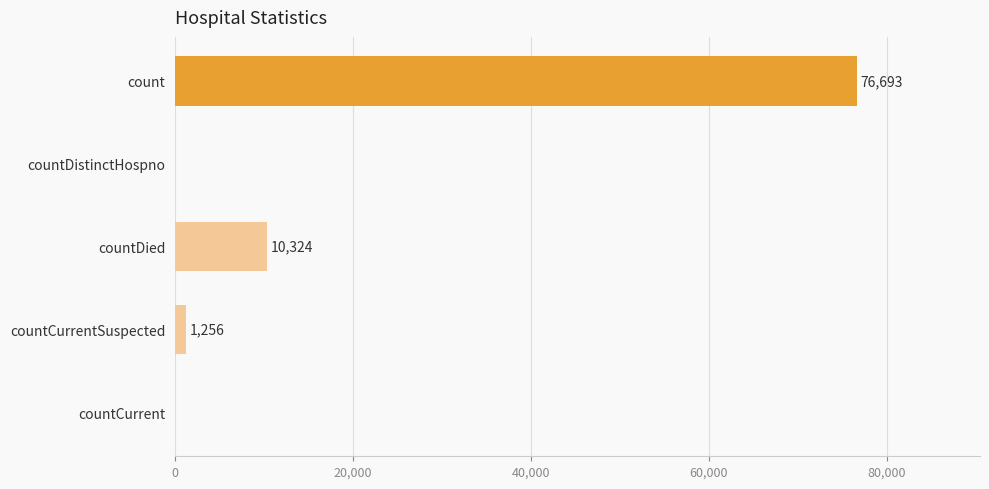

What is the sum of all values?

88273